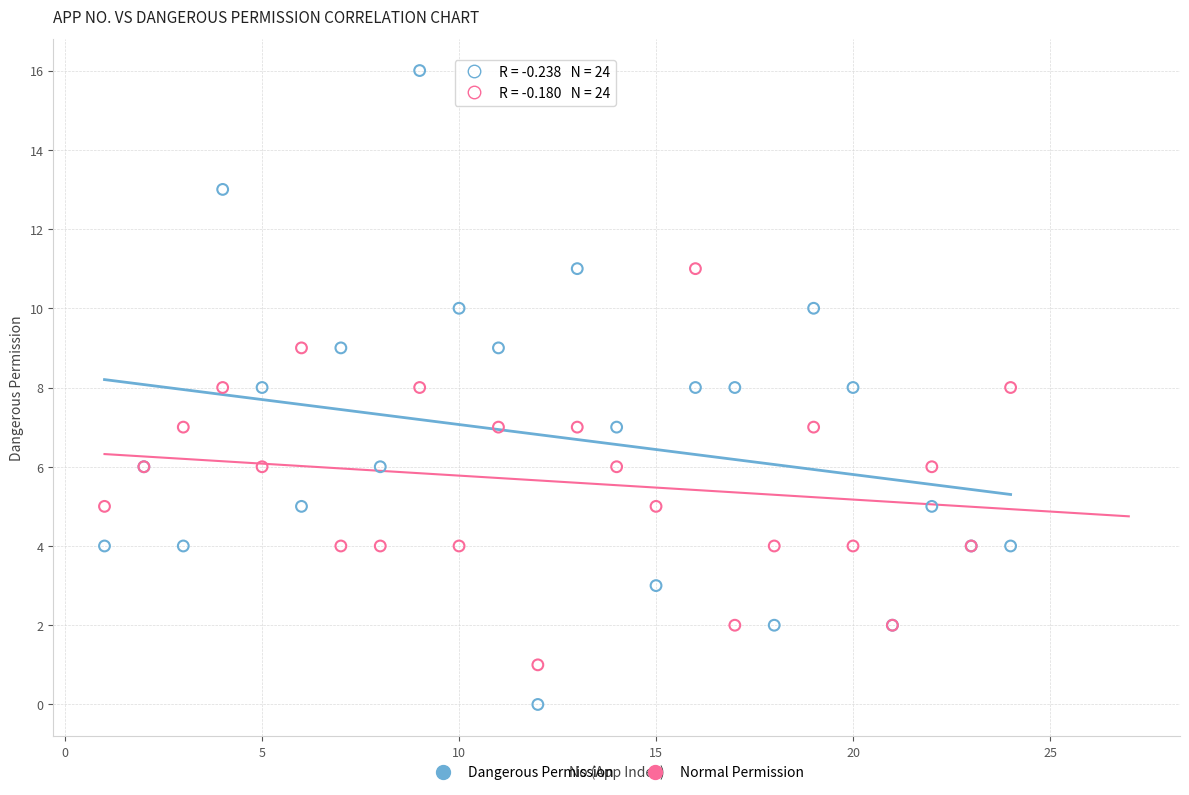

Which series contains the highest Y value?

Dangerous Permission